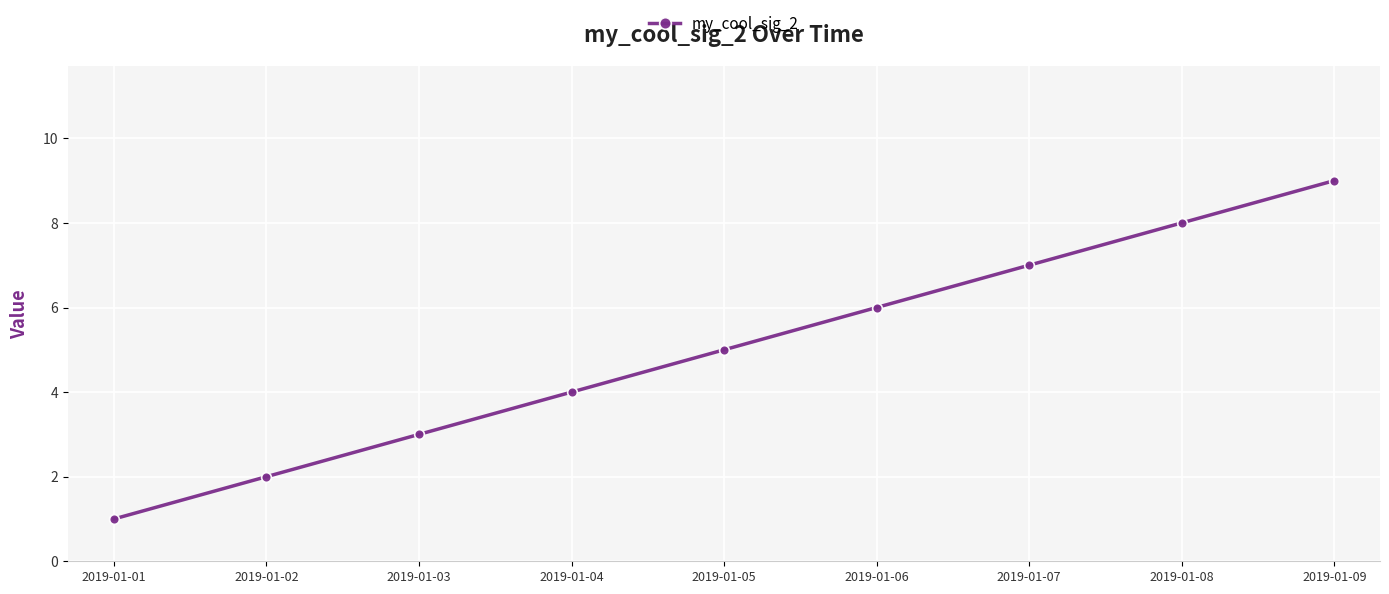

True or false: the data shows 1 at 2019-01-01.

True